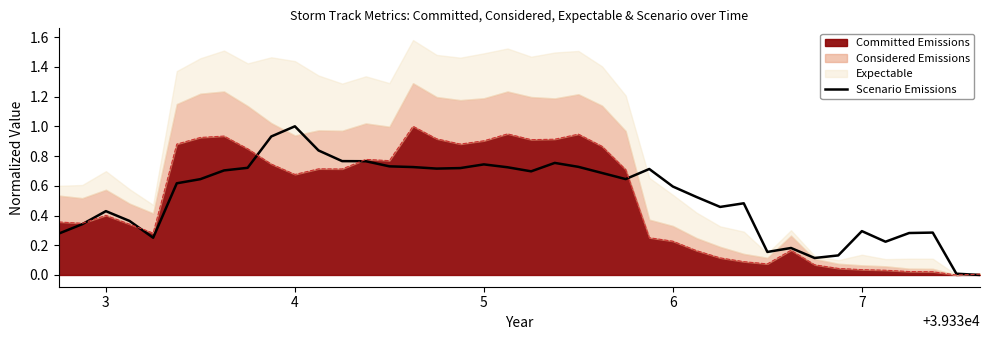

How many categories are shown in the chart?

40